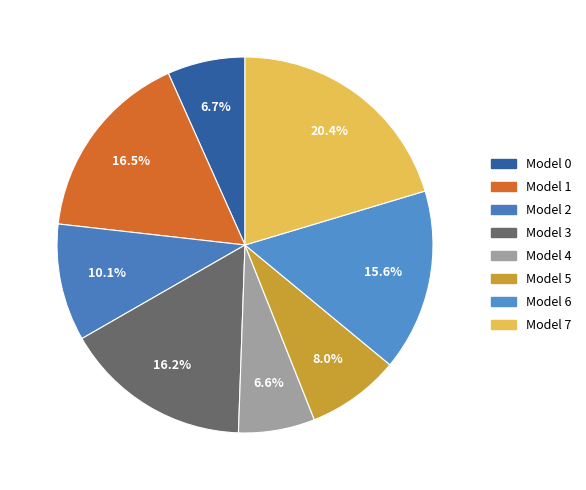

Which slice is the smallest?

4